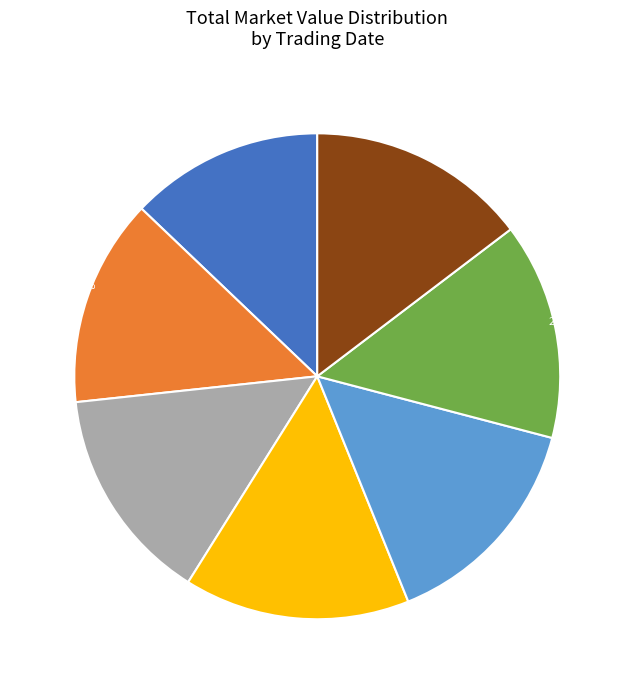

Which slice is the smallest?

2021-12-20